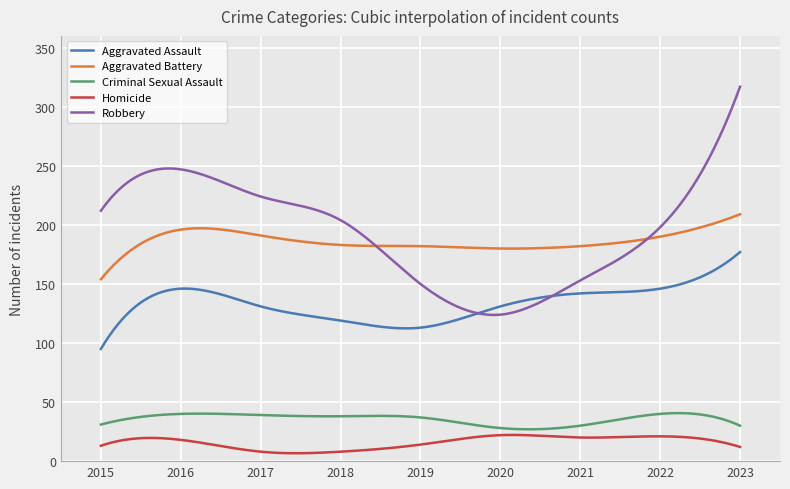

Rank the series by their maximum value, from lowest to highest.

Homicide, Criminal Sexual Assault, Aggravated Assault, Aggravated Battery, Robbery